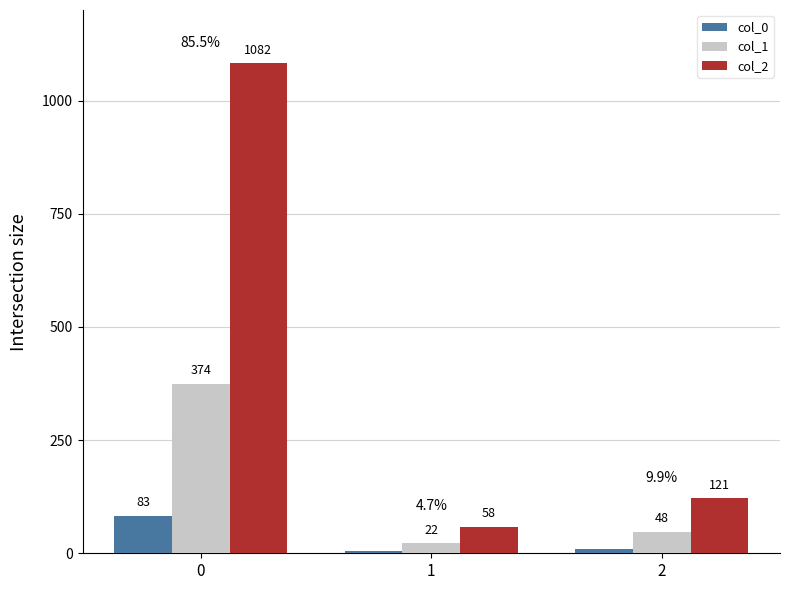

What is the maximum value shown in the chart?

1082